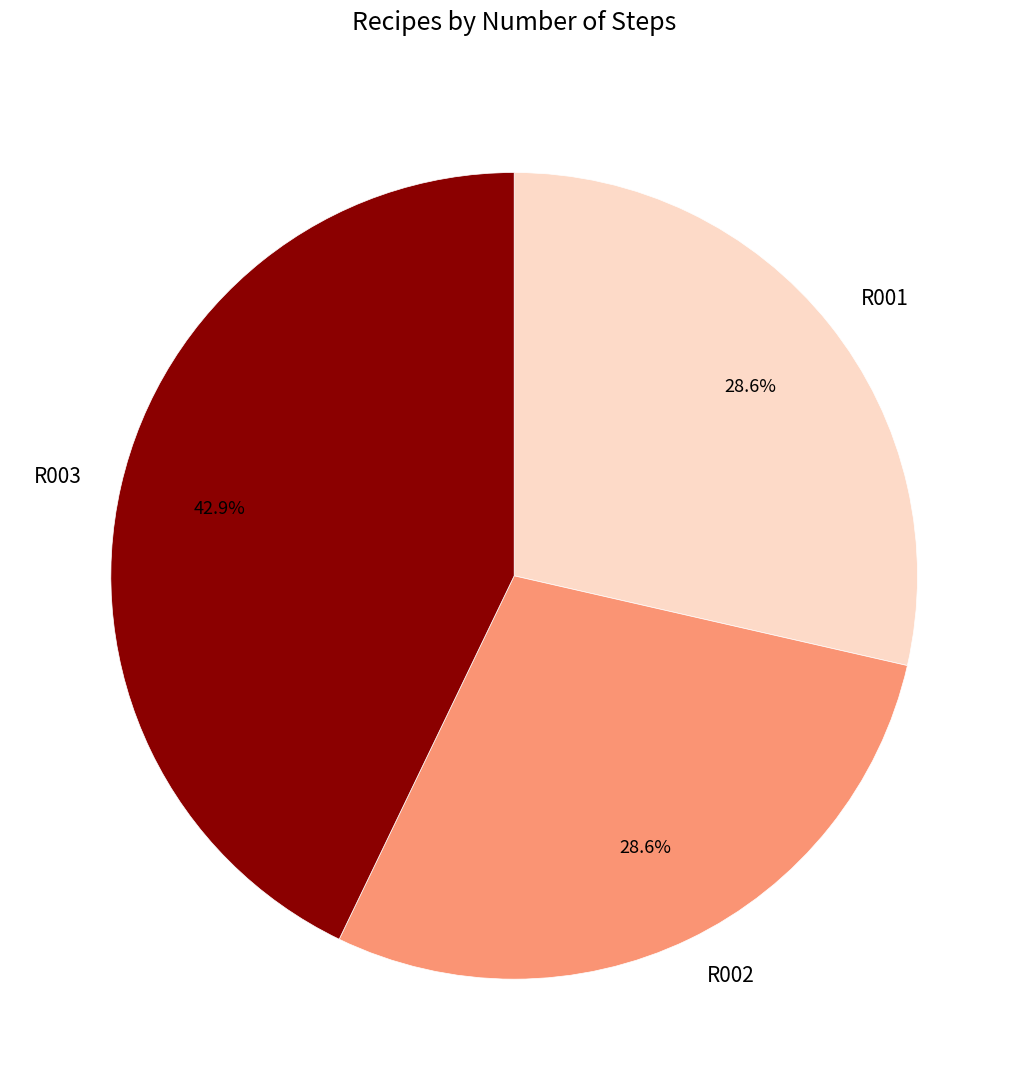

What is the largest slice in the pie chart?

R003